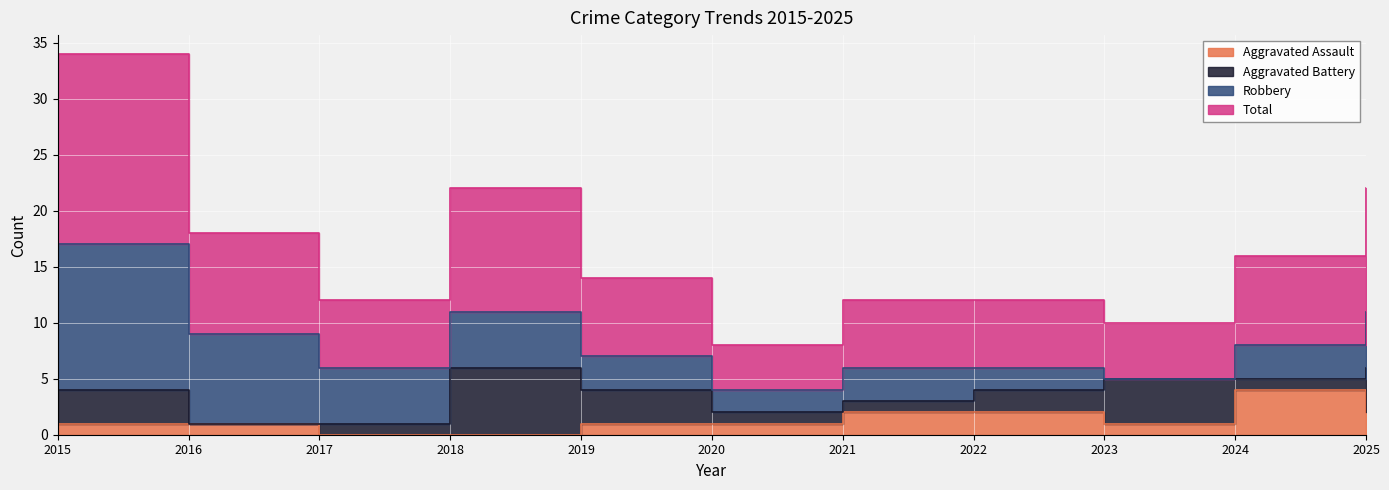

True or false: Aggravated Assault and Total cross at least once.

False